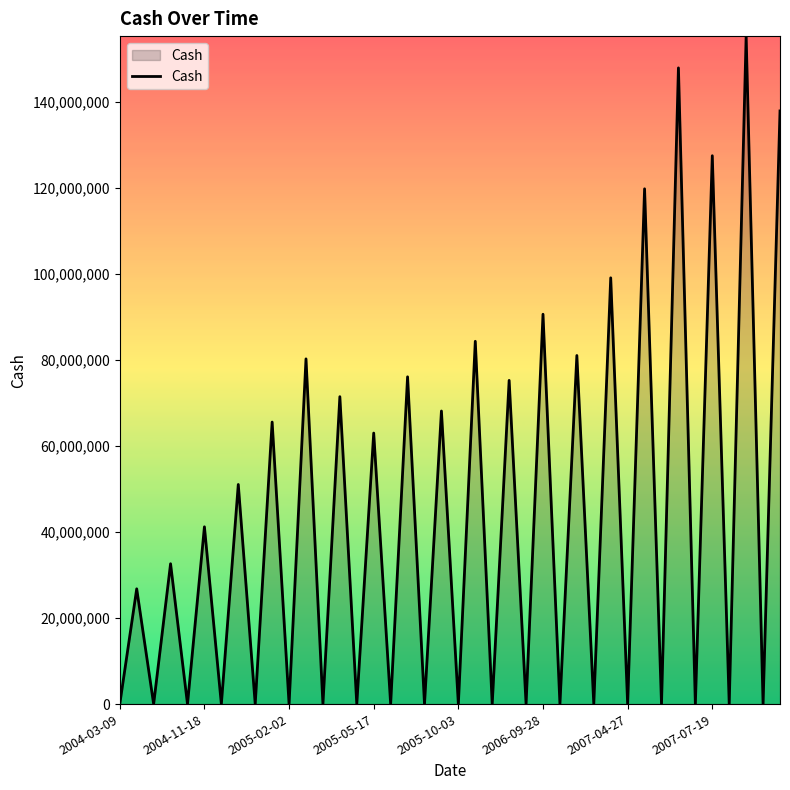

What is the difference between the maximum and minimum values?

155226302.5